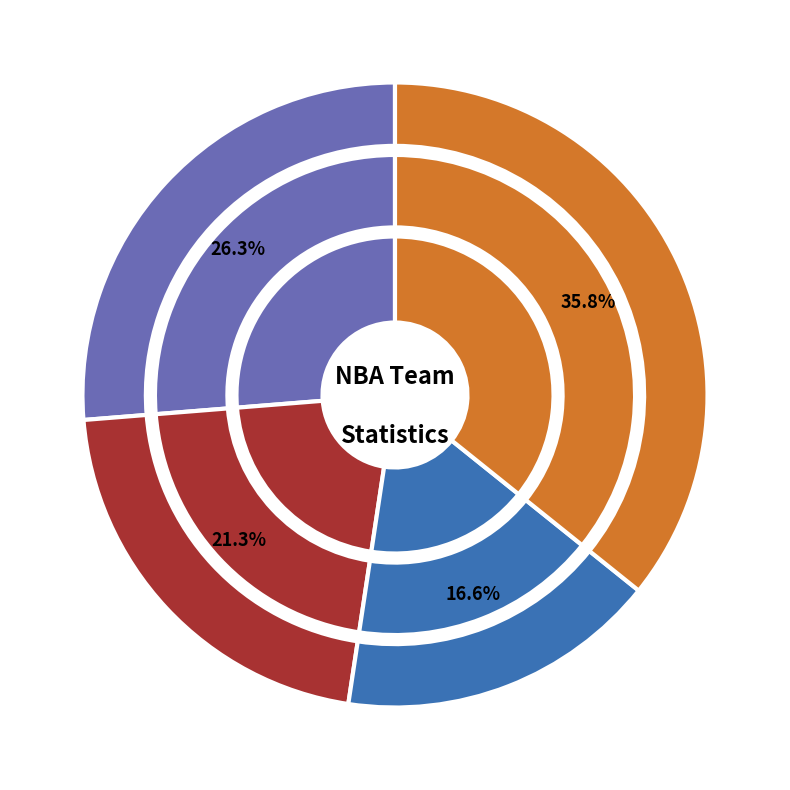

Which series changed the most between Brooklyn Nets and Cleveland Cavaliers?

W_PCT